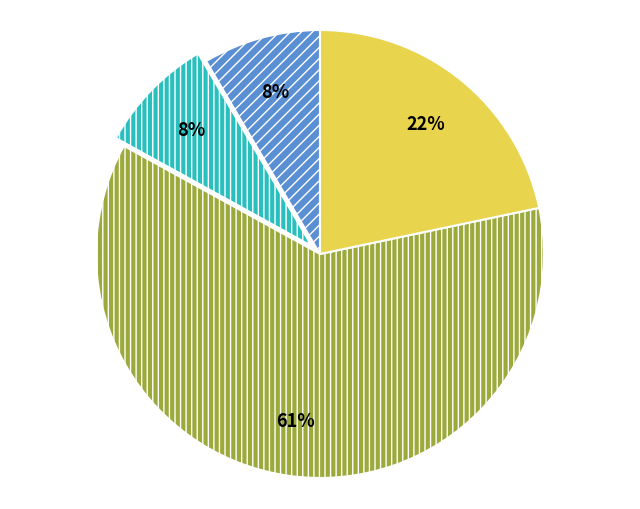

To the nearest percent, what is the average slice percentage?

25%